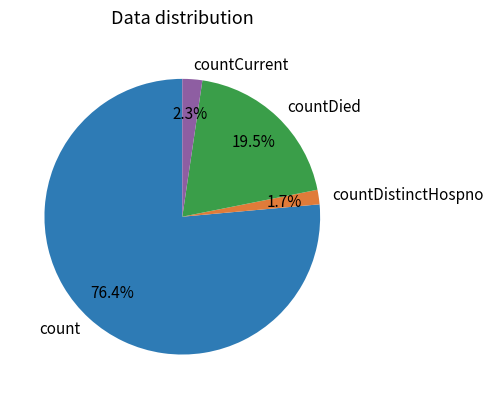

Count the number of slices in the pie.

4